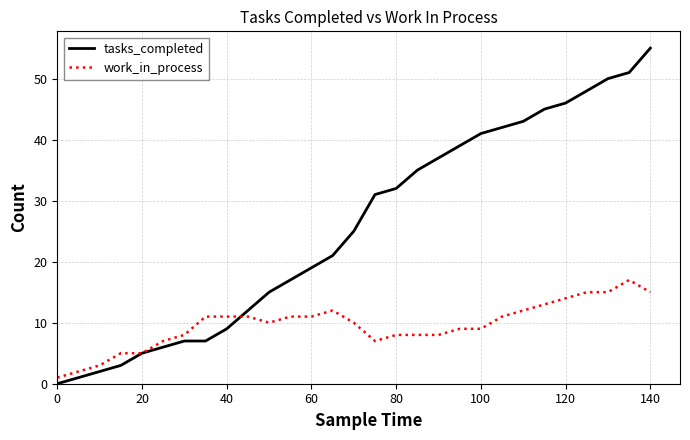

True or false: work_in_process and tasks_completed intersect in this chart.

True